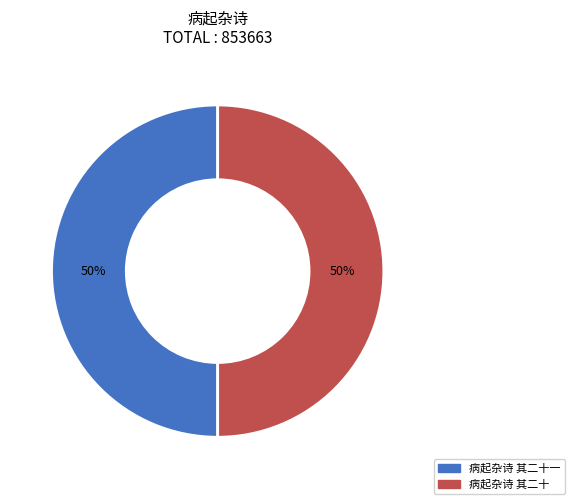

Count the number of slices in the pie.

2